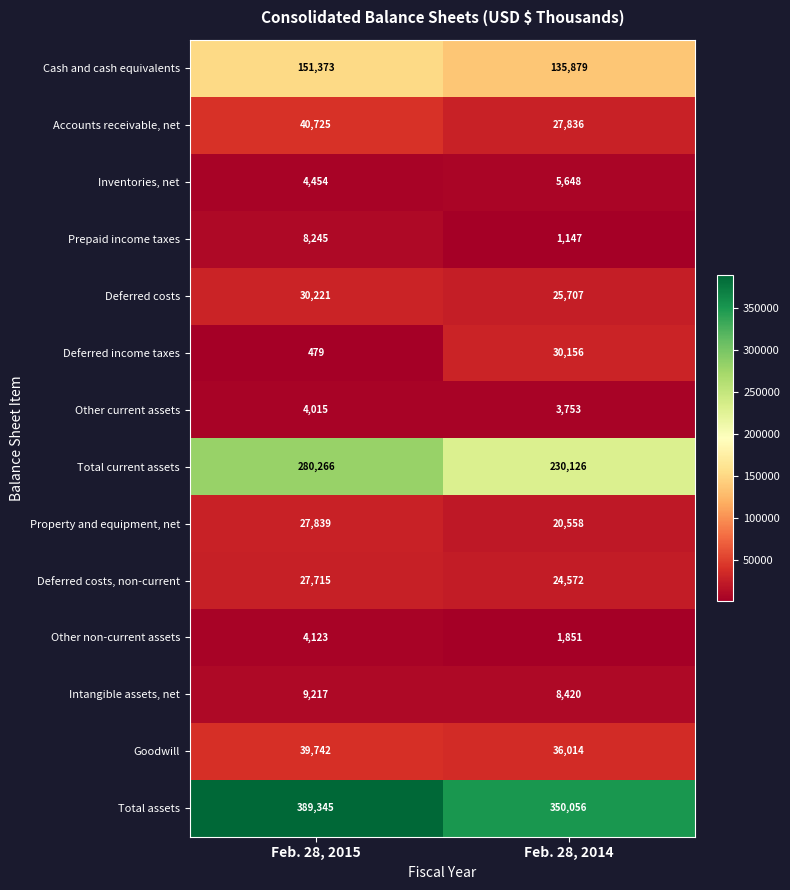

What is the spread (max minus min) of values at Feb. 28, 2014?

348909